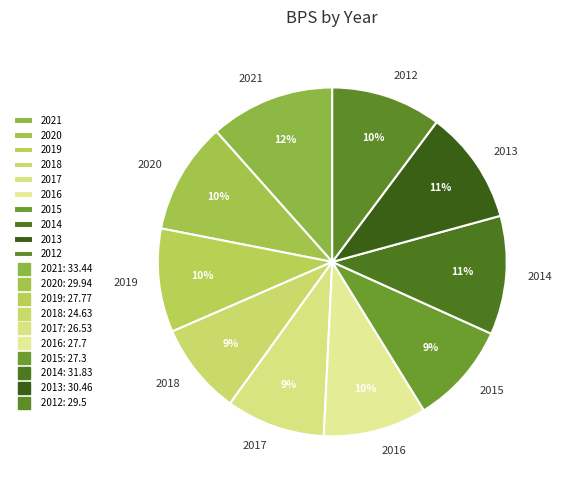

Is 2012 the majority of the pie?

No